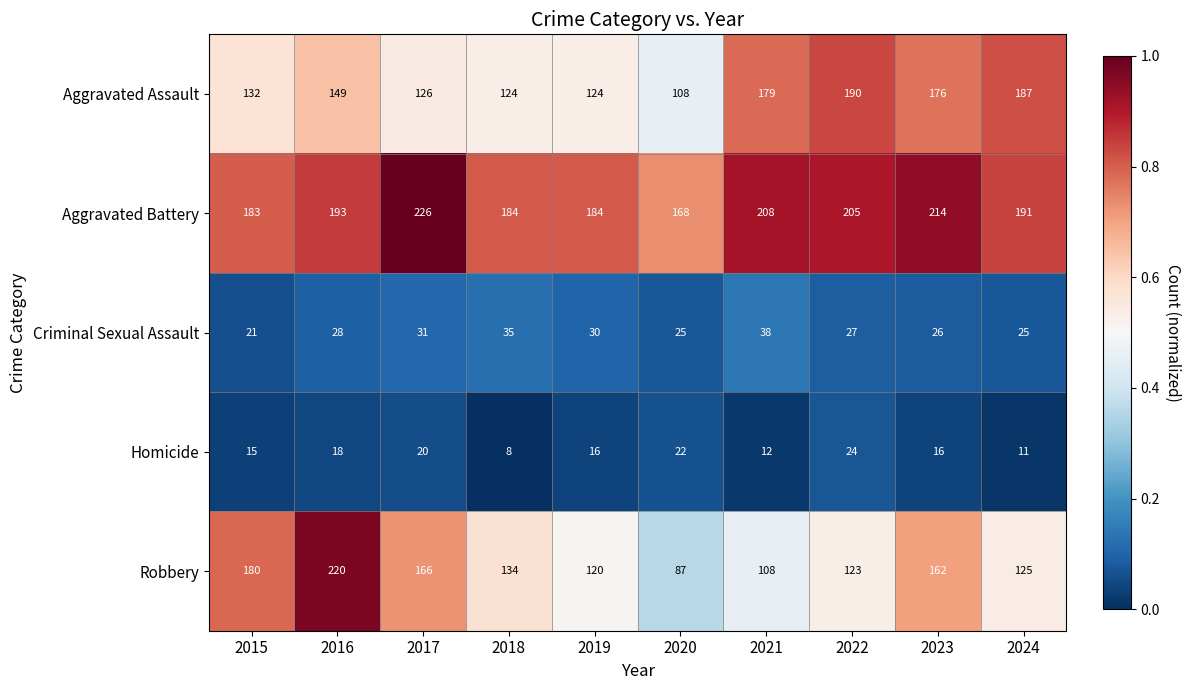

What is the difference between the highest and lowest values at 2023?

198